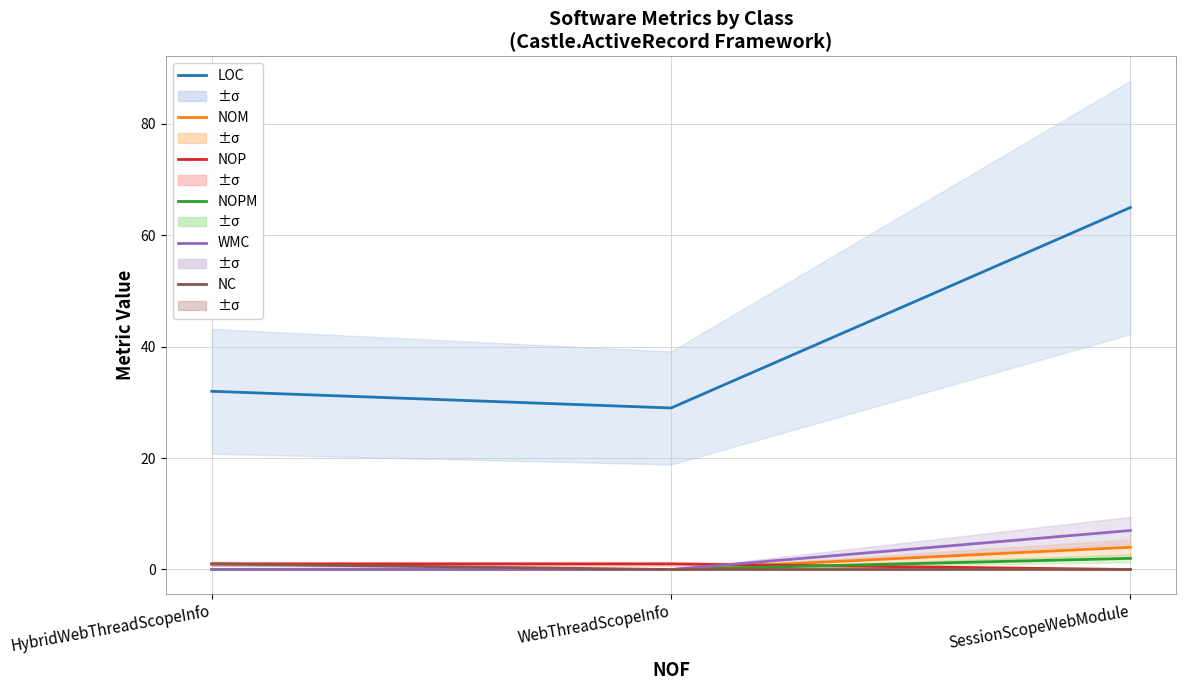

How many NOM values are between 0 and 4?

3